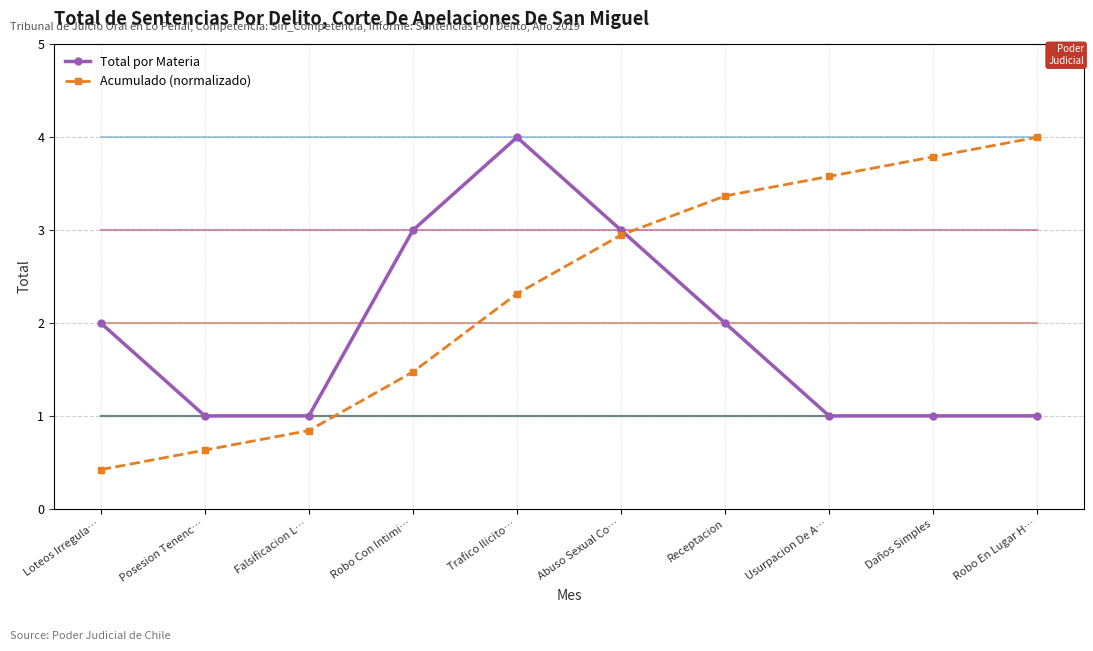

How many intersections are there between Total por Materia and Acumulado (normalizado)?

1